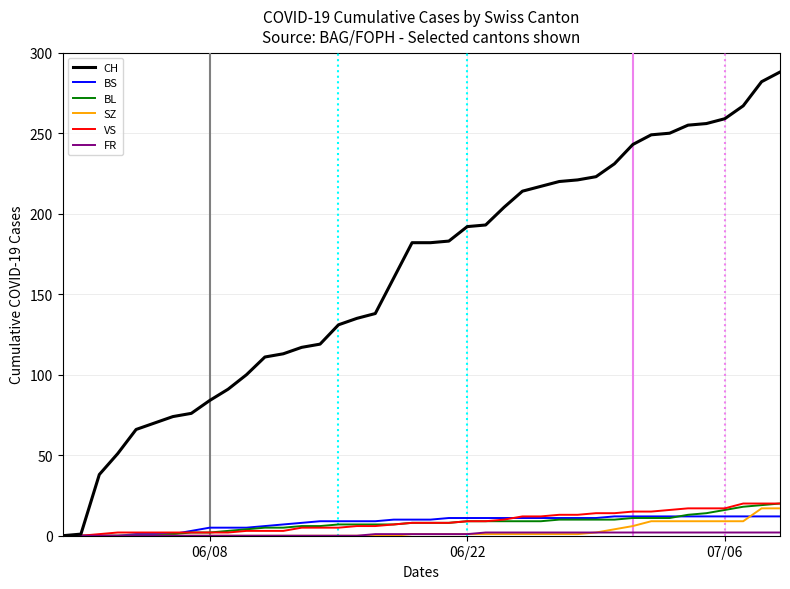

Which series has the largest total across all categories?

CH